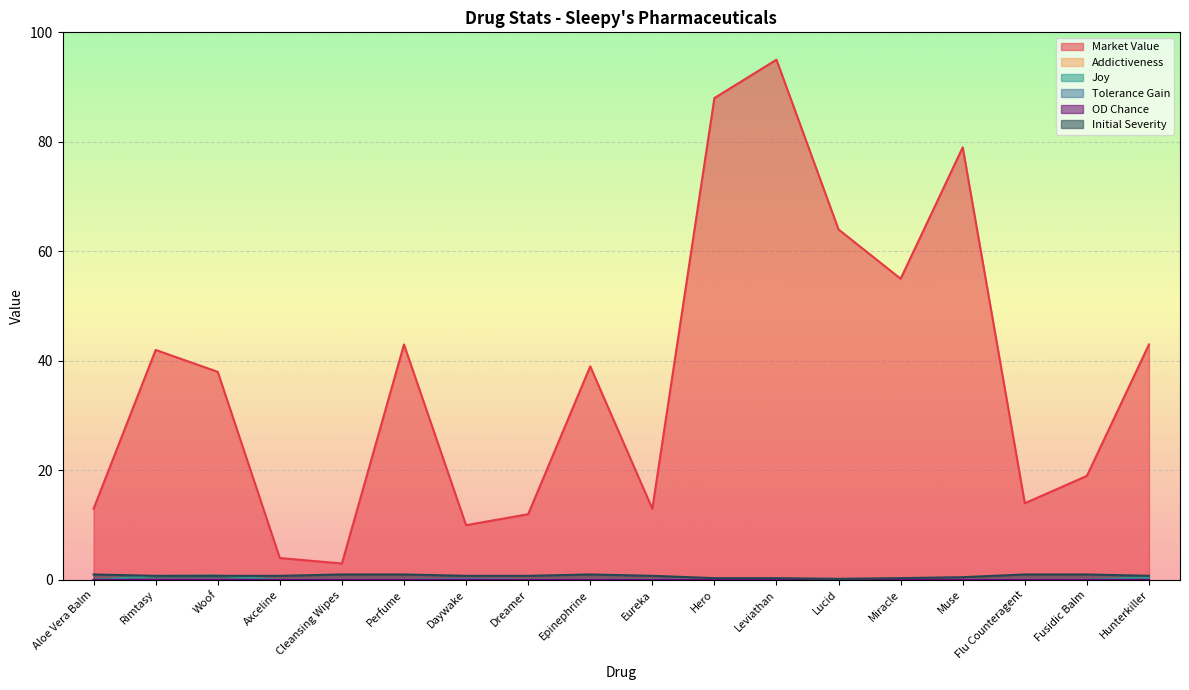

Rank the series at Flu Counteragent from lowest to highest value.

Addictiveness, Joy, Tolerance Gain, OD Chance, Initial Severity, Market Value